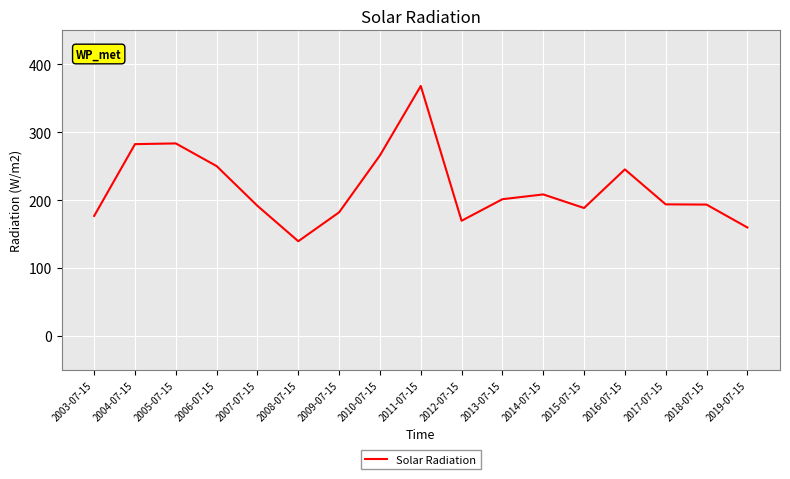

What is the minimum value shown in the chart?

139.4